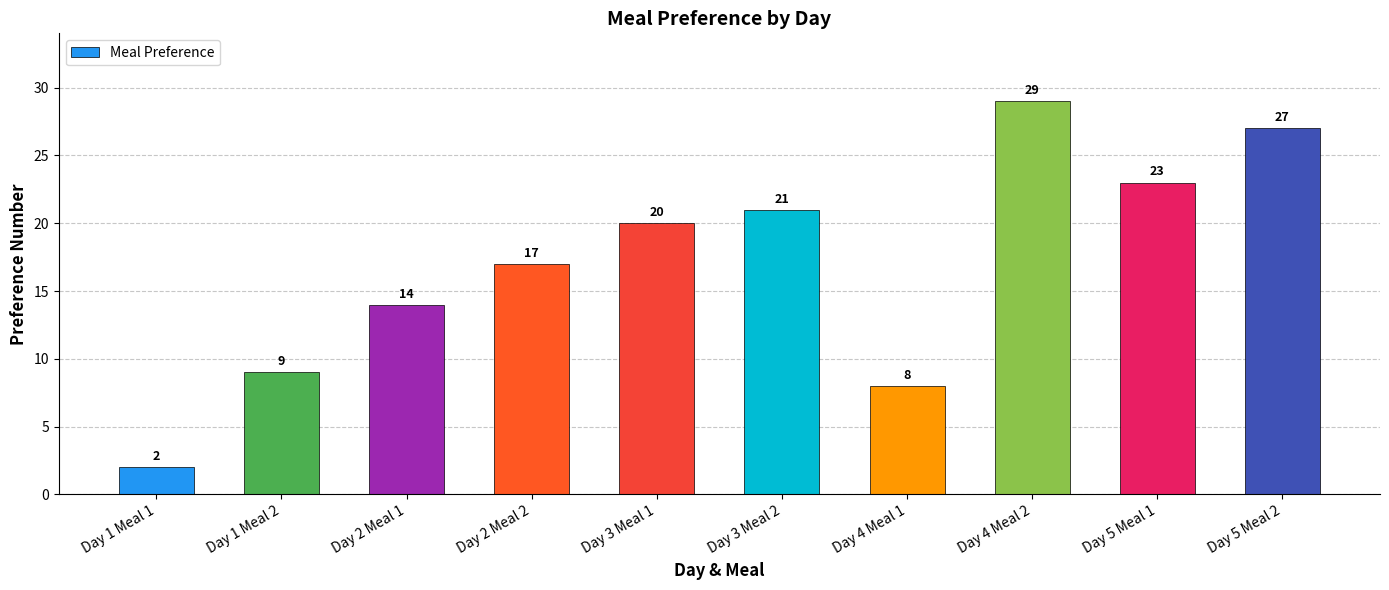

What is the difference between the maximum and minimum values?

27